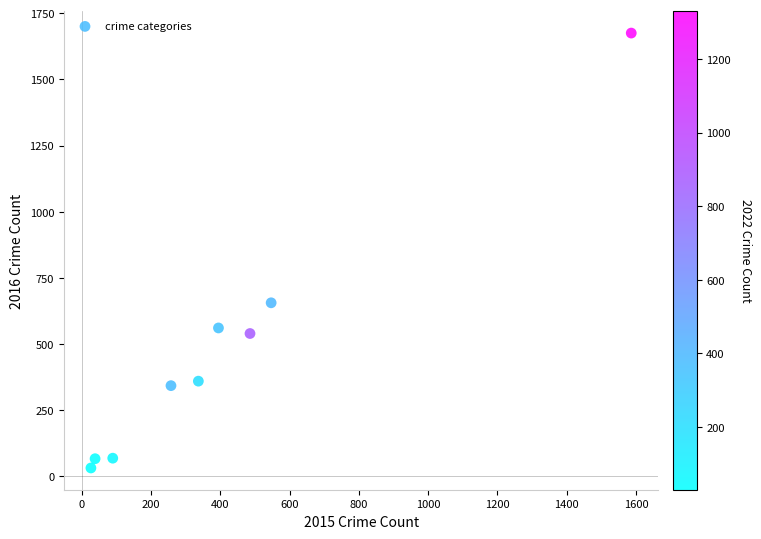

What Y value in the scatter plot is closest to 853?

656